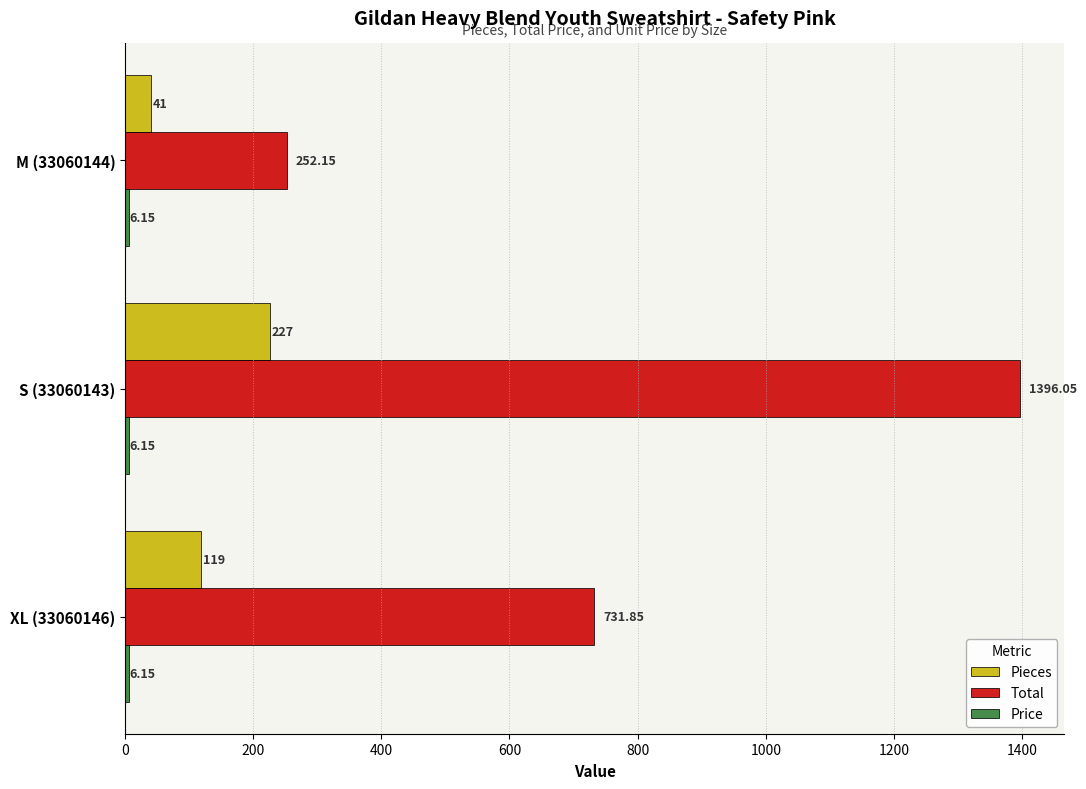

Which series has the largest range (max minus min)?

Total